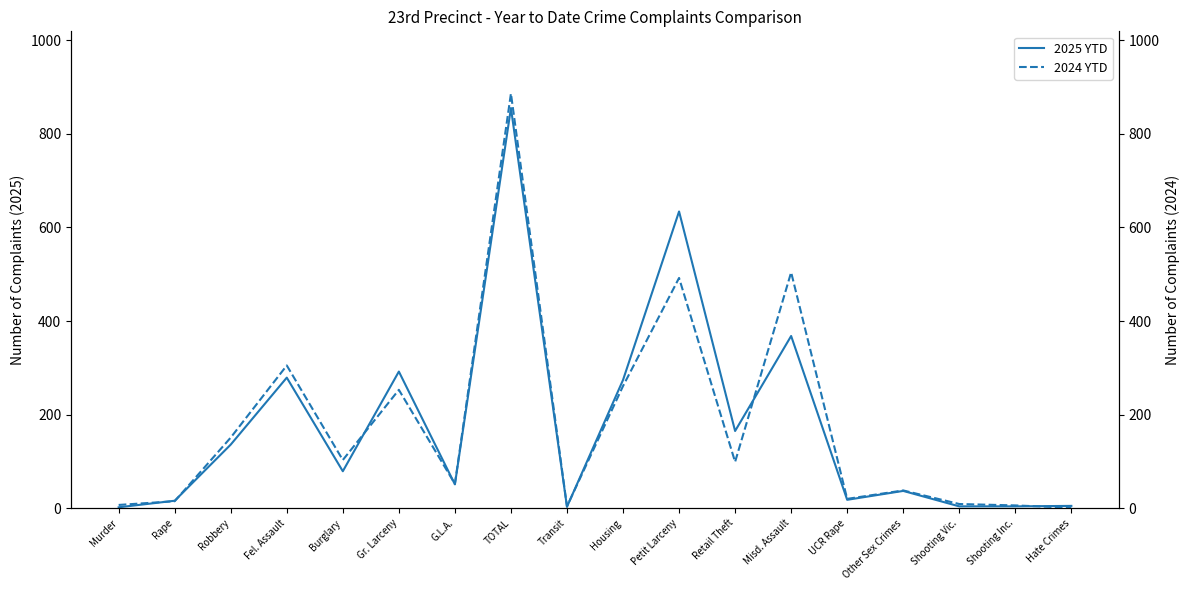

Which series has the widest spread of values?

2024 YTD